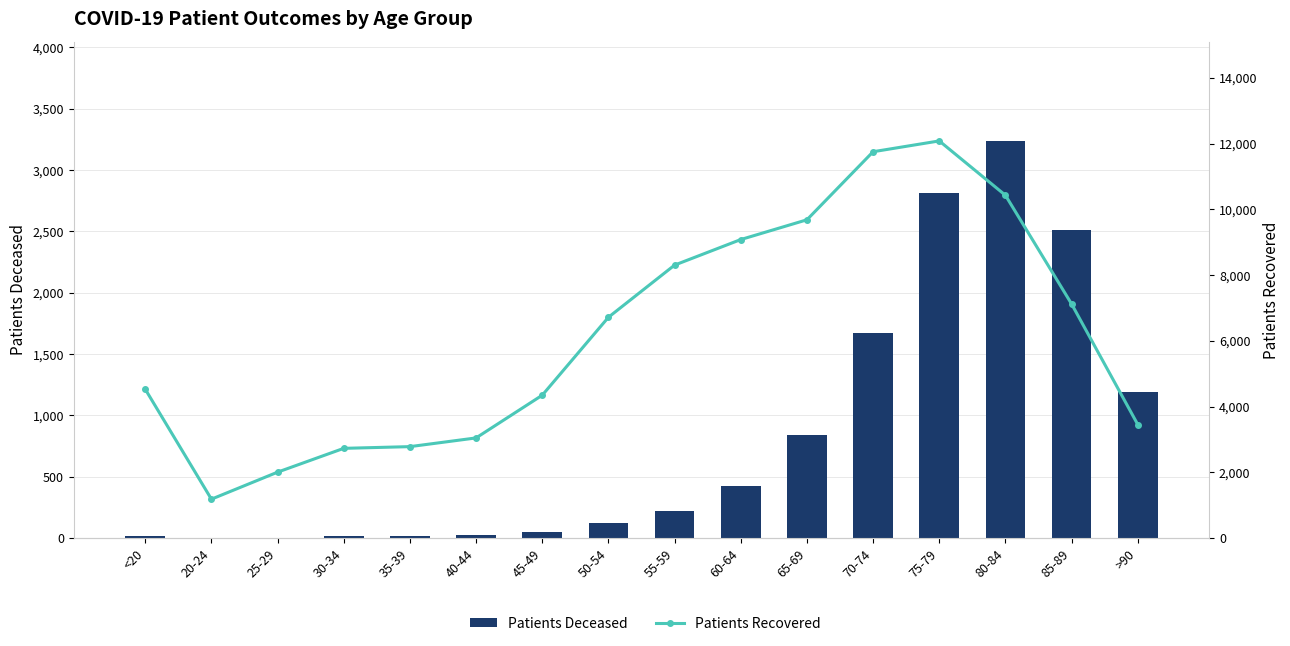

What is the sum of all Patients Deceased values?

13162